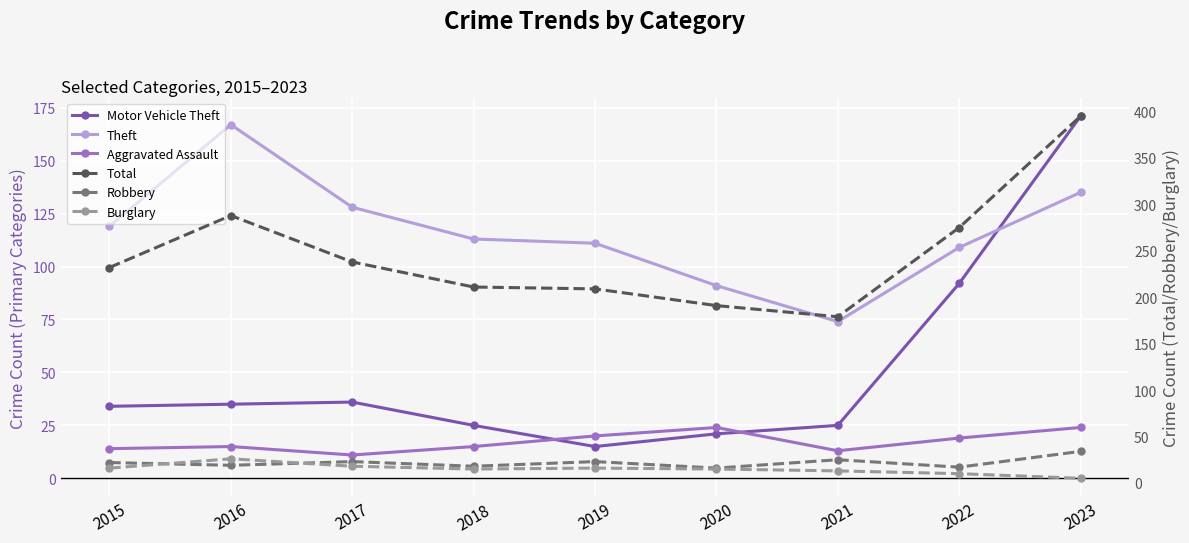

What is the value of the Burglary point at the 2nd from the left?

26